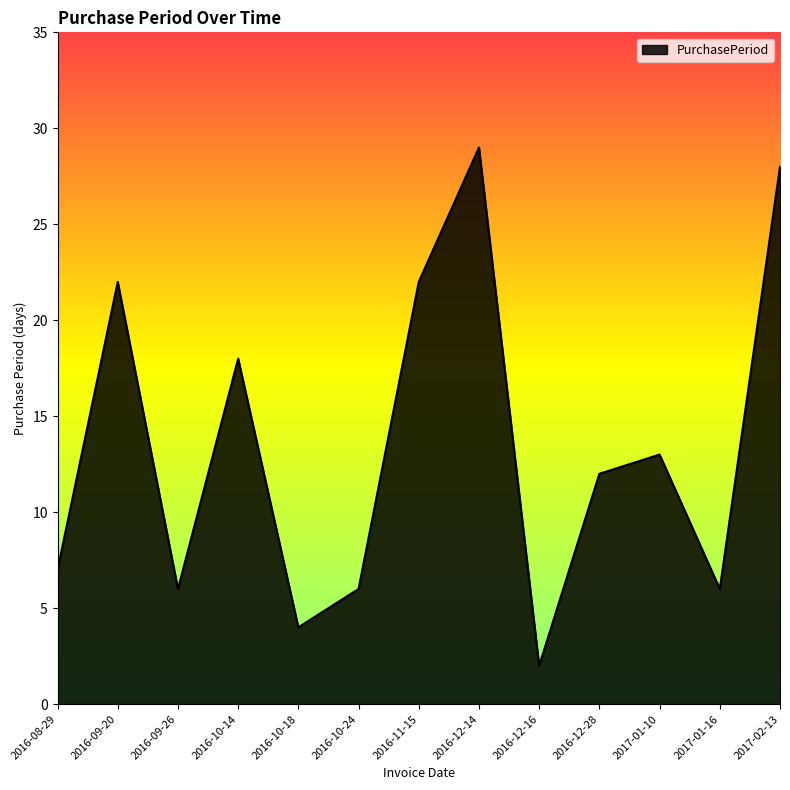

What is the change in value from 2016-10-18 to 2017-01-16?

+2